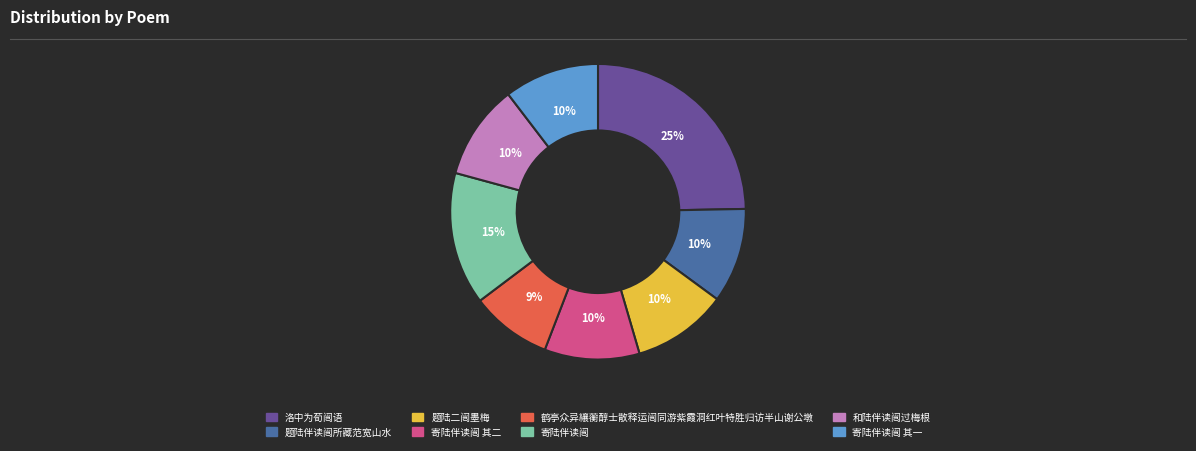

Does 寄陆伴读闿 其一 represent more than half of the total?

No